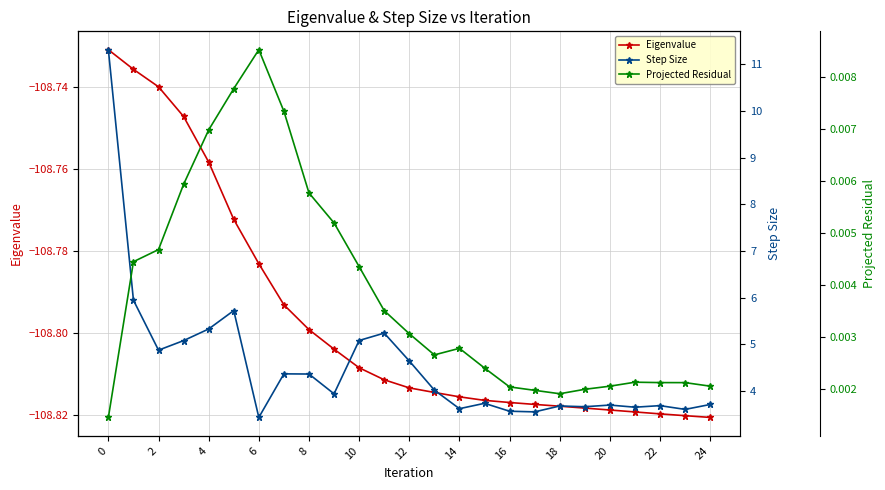

True or false: Eigenvalue has a value of -159.0 at 8.

False